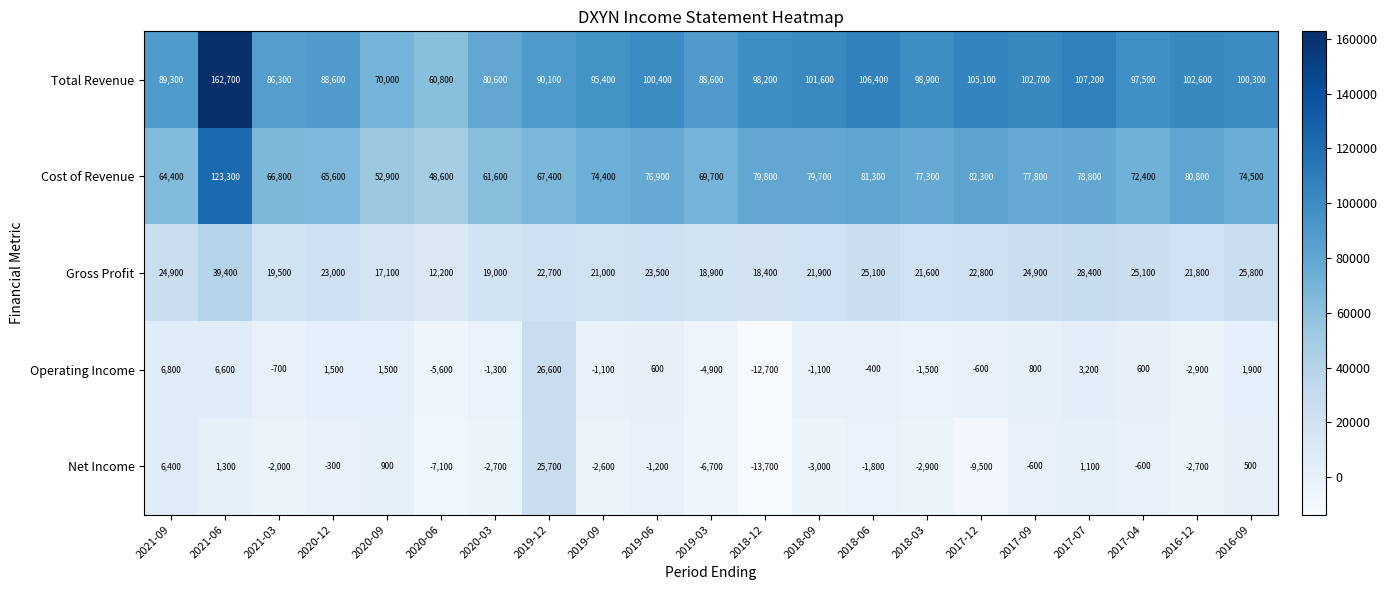

What value does the Net Income series have at 2017-12?

-9500